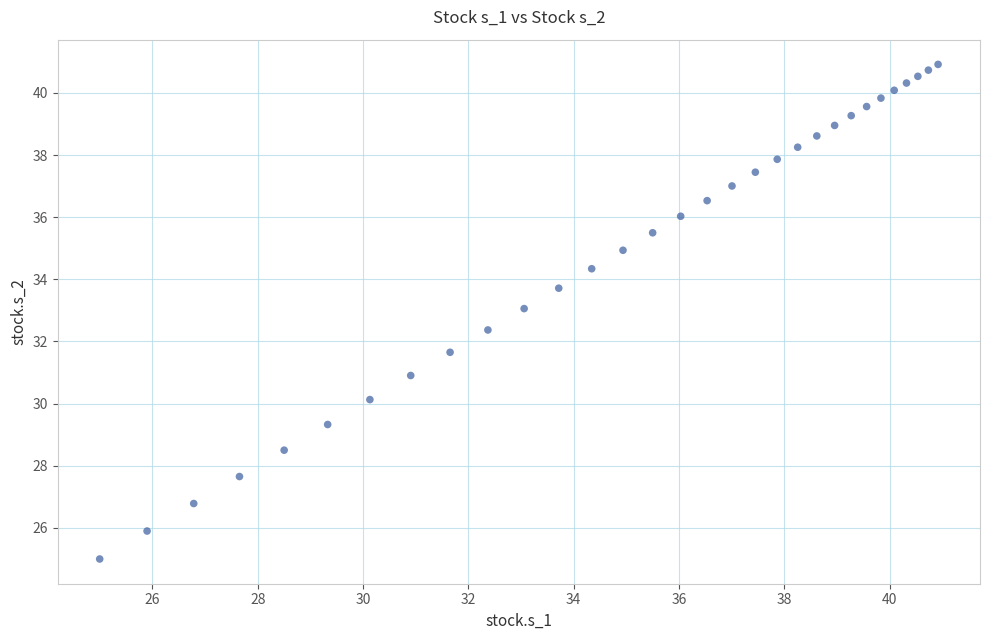

What is the range of X values (max minus min)?

15.9